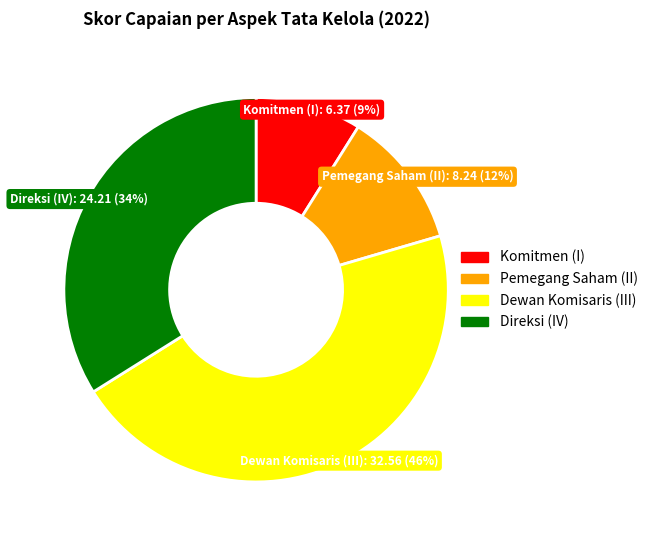

Is Komitmen (I) the majority of the pie?

No